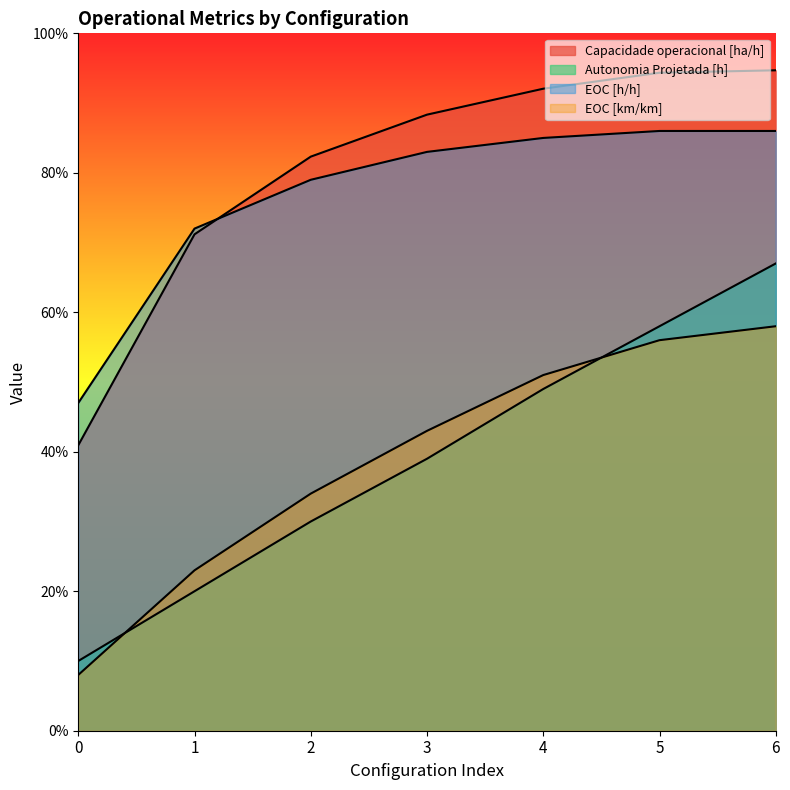

Does the chart display data point markers on the line(s)?

No